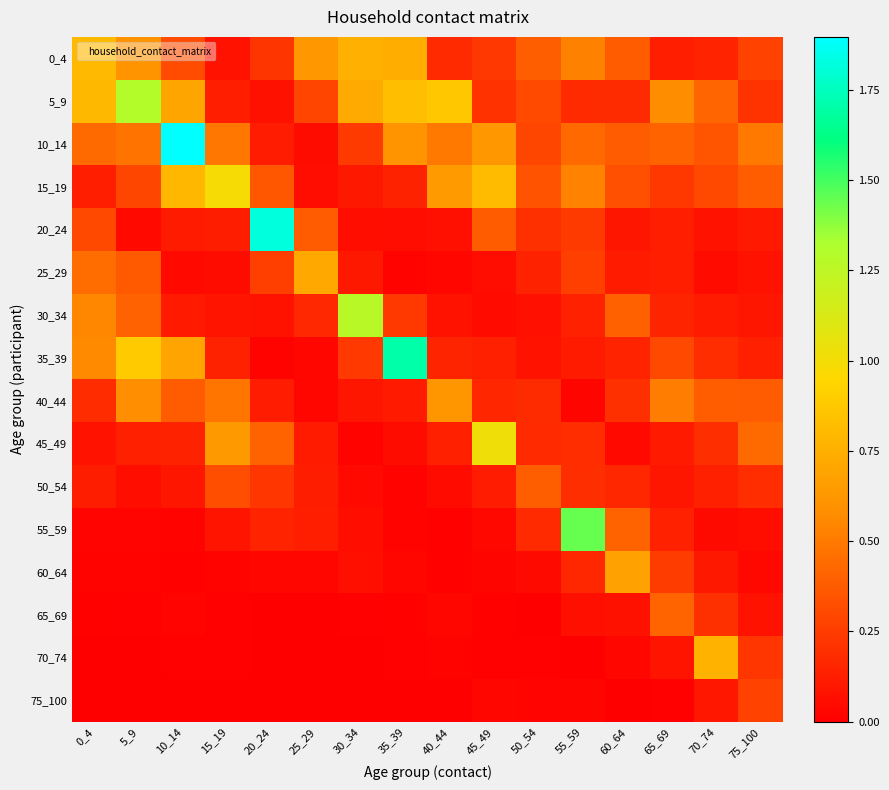

Reading left to right, what are all the values shown in this chart?

0_4: 0_4=0.8	5_9=0.6	10_14=0.3	15_19=0.1	20_24=0.2	25_29=0.6	30_34=0.8	35_39=0.7	40_44=0.2	45_49=0.2	50_54=0.4	55_59=0.5	60_64=0.4	65_69=0.1	70_74=0.1	75_100=0.3
5_9: 0_4=0.8	5_9=1.3	10_14=0.7	15_19=0.1	20_24=0.1	25_29=0.3	30_34=0.7	35_39=0.8	40_44=0.9	45_49=0.2	50_54=0.3	55_59=0.2	60_64=0.2	65_69=0.6	70_74=0.4	75_100=0.2
10_14: 0_4=0.4	5_9=0.5	10_14=1.9	15_19=0.5	20_24=0.1	25_29=0.1	30_34=0.2	35_39=0.6	40_44=0.5	45_49=0.6	50_54=0.3	55_59=0.4	60_64=0.4	65_69=0.4	70_74=0.4	75_100=0.5
15_19: 0_4=0.1	5_9=0.3	10_14=0.8	15_19=1.0	20_24=0.4	25_29=0.1	30_34=0.1	35_39=0.1	40_44=0.7	45_49=0.8	50_54=0.3	55_59=0.5	60_64=0.3	65_69=0.2	70_74=0.3	75_100=0.4
20_24: 0_4=0.3	5_9=0.0	10_14=0.1	15_19=0.1	20_24=1.8	25_29=0.4	30_34=0.1	35_39=0.1	40_44=0.1	45_49=0.4	50_54=0.2	55_59=0.2	60_64=0.1	65_69=0.1	70_74=0.1	75_100=0.1
25_29: 0_4=0.4	5_9=0.4	10_14=0.0	15_19=0.1	20_24=0.3	25_29=0.7	30_34=0.1	35_39=0.0	40_44=0.0	45_49=0.1	50_54=0.1	55_59=0.3	60_64=0.1	65_69=0.1	70_74=0.0	75_100=0.1
30_34: 0_4=0.5	5_9=0.4	10_14=0.1	15_19=0.1	20_24=0.1	25_29=0.2	30_34=1.3	35_39=0.2	40_44=0.1	45_49=0.0	50_54=0.1	55_59=0.1	60_64=0.4	65_69=0.2	70_74=0.1	75_100=0.1
35_39: 0_4=0.6	5_9=0.9	10_14=0.7	15_19=0.1	20_24=0.0	25_29=0.0	30_34=0.2	35_39=1.7	40_44=0.2	45_49=0.1	50_54=0.1	55_59=0.1	60_64=0.1	65_69=0.3	70_74=0.2	75_100=0.1
40_44: 0_4=0.2	5_9=0.6	10_14=0.4	15_19=0.5	20_24=0.1	25_29=0.0	30_34=0.1	35_39=0.1	40_44=0.6	45_49=0.2	50_54=0.2	55_59=0.0	60_64=0.2	65_69=0.5	70_74=0.4	75_100=0.4
45_49: 0_4=0.1	5_9=0.1	10_14=0.1	15_19=0.6	20_24=0.4	25_29=0.1	30_34=0.0	35_39=0.1	40_44=0.1	45_49=1.0	50_54=0.2	55_59=0.2	60_64=0.0	65_69=0.1	70_74=0.2	75_100=0.4
50_54: 0_4=0.1	5_9=0.1	10_14=0.1	15_19=0.3	20_24=0.2	25_29=0.1	30_34=0.0	35_39=0.0	40_44=0.1	45_49=0.1	50_54=0.4	55_59=0.2	60_64=0.2	65_69=0.1	70_74=0.1	75_100=0.2
55_59: 0_4=0.0	5_9=0.0	10_14=0.0	15_19=0.1	20_24=0.1	25_29=0.1	30_34=0.1	35_39=0.0	40_44=0.0	45_49=0.0	50_54=0.2	55_59=1.4	60_64=0.4	65_69=0.1	70_74=0.0	75_100=0.1
60_64: 0_4=0.0	5_9=0.0	10_14=0.0	15_19=0.0	20_24=0.0	25_29=0.0	30_34=0.1	35_39=0.0	40_44=0.0	45_49=0.0	50_54=0.0	55_59=0.2	60_64=0.7	65_69=0.2	70_74=0.1	75_100=0.0
65_69: 0_4=0.0	5_9=0.0	10_14=0.0	15_19=0.0	20_24=0.0	25_29=0.0	30_34=0.0	35_39=0.0	40_44=0.0	45_49=0.0	50_54=0.0	55_59=0.1	60_64=0.1	65_69=0.4	70_74=0.2	75_100=0.1
70_74: 0_4=0.0	5_9=0.0	10_14=0.0	15_19=0.0	20_24=0.0	25_29=0.0	30_34=0.0	35_39=0.0	40_44=0.0	45_49=0.0	50_54=0.0	55_59=0.0	60_64=0.0	65_69=0.1	70_74=0.8	75_100=0.2
75_100: 0_4=0.0	5_9=0.0	10_14=0.0	15_19=0.0	20_24=0.0	25_29=0.0	30_34=0.0	35_39=0.0	40_44=0.0	45_49=0.0	50_54=0.0	55_59=0.0	60_64=0.0	65_69=0.0	70_74=0.1	75_100=0.3